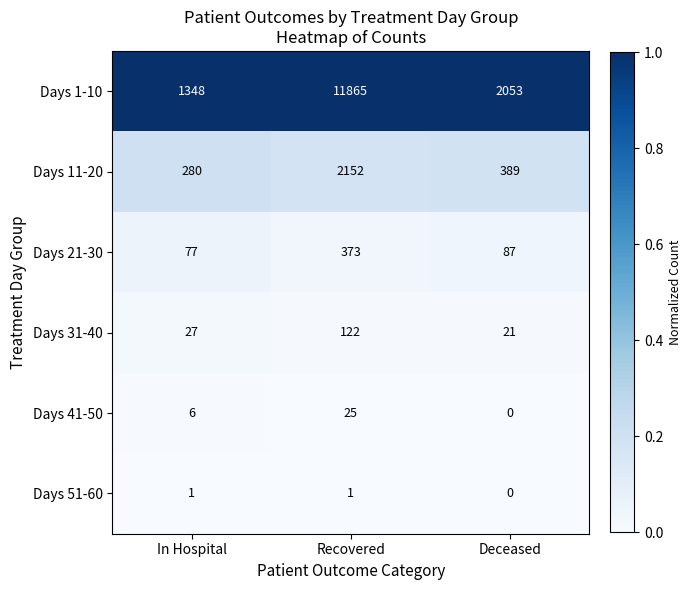

Reading left to right, extract all data points from this chart.

Days 1-10: 1348	11865	2053
Days 11-20: 280	2152	389
Days 21-30: 77	373	87
Days 31-40: 27	122	21
Days 41-50: 6	25	0
Days 51-60: 1	1	0